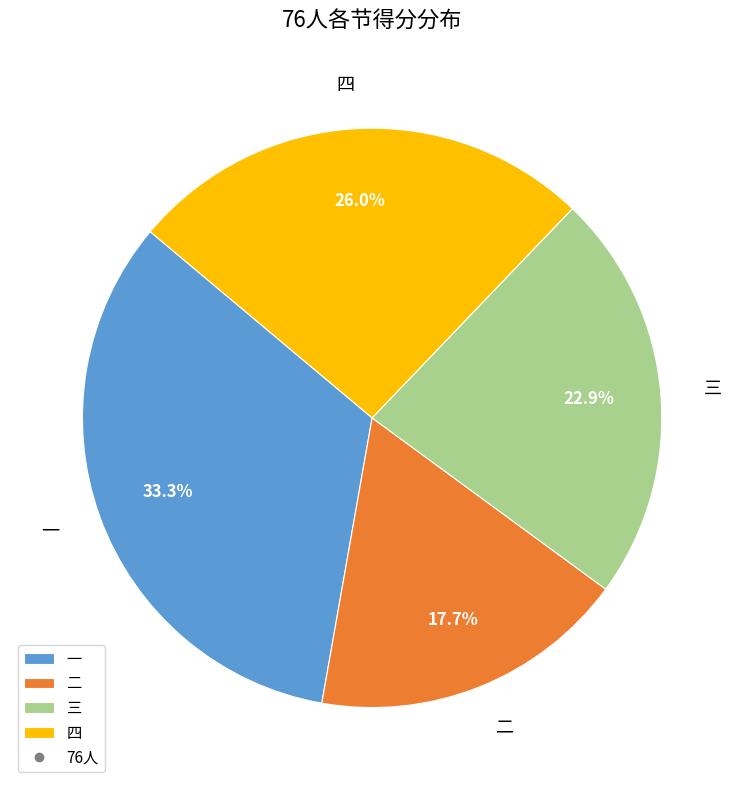

Do 三 and 一 together represent more than half of the pie?

Yes